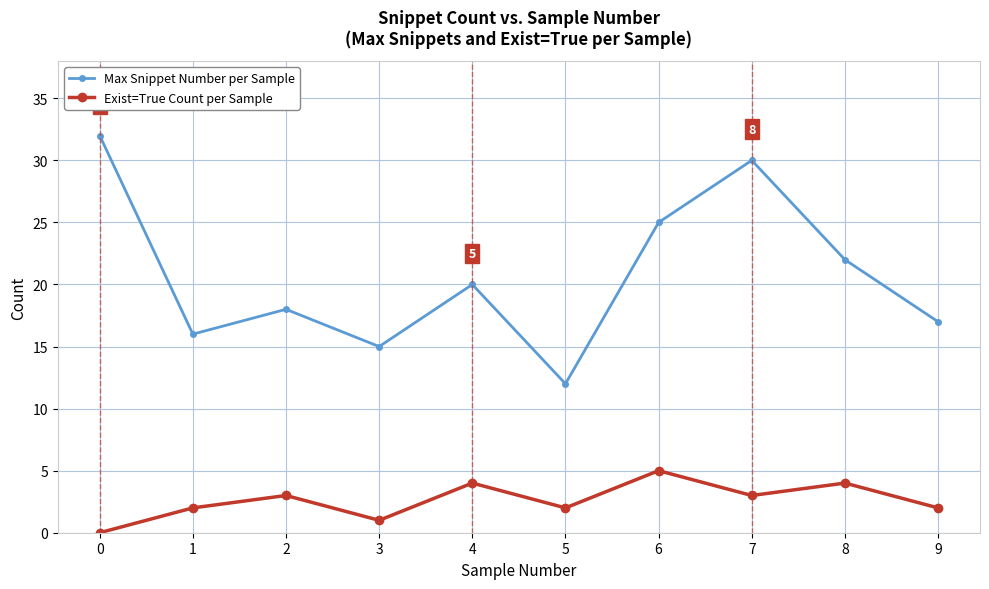

How many lines are shown in the chart?

2